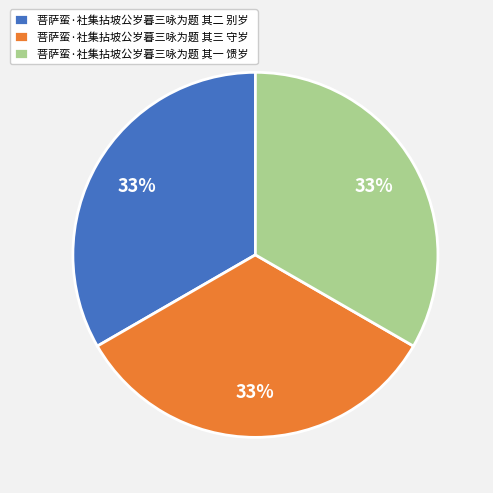

Approximately how many times larger is the value at 菩萨蛮·社集拈坡公岁暮三咏为题 其三 守岁 compared to 菩萨蛮·社集拈坡公岁暮三咏为题 其一 馈岁?

1.0